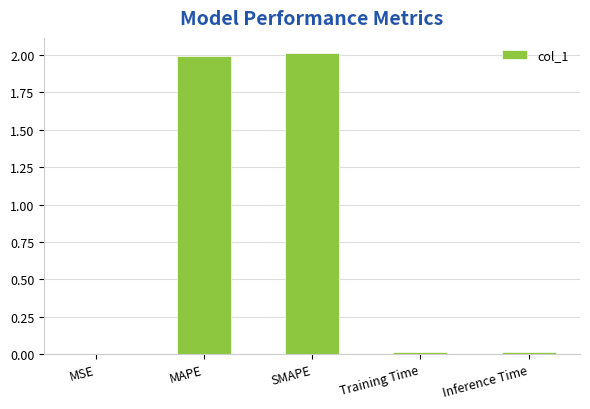

What is the greatest value displayed?

2.0